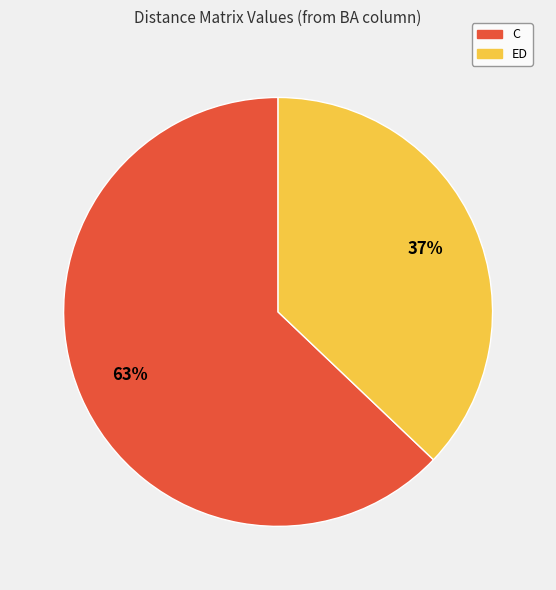

How many segments does this pie chart have?

2